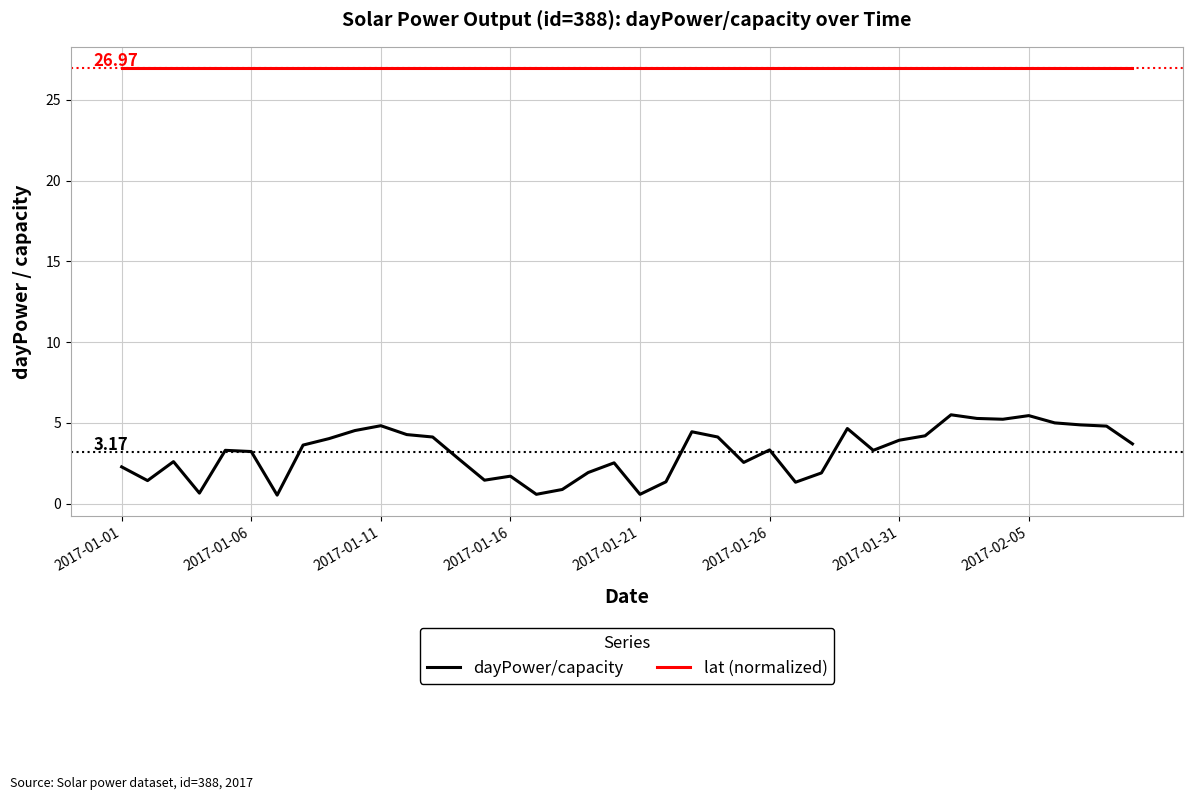

What is the sum of all dayPower/capacity values?

126.7